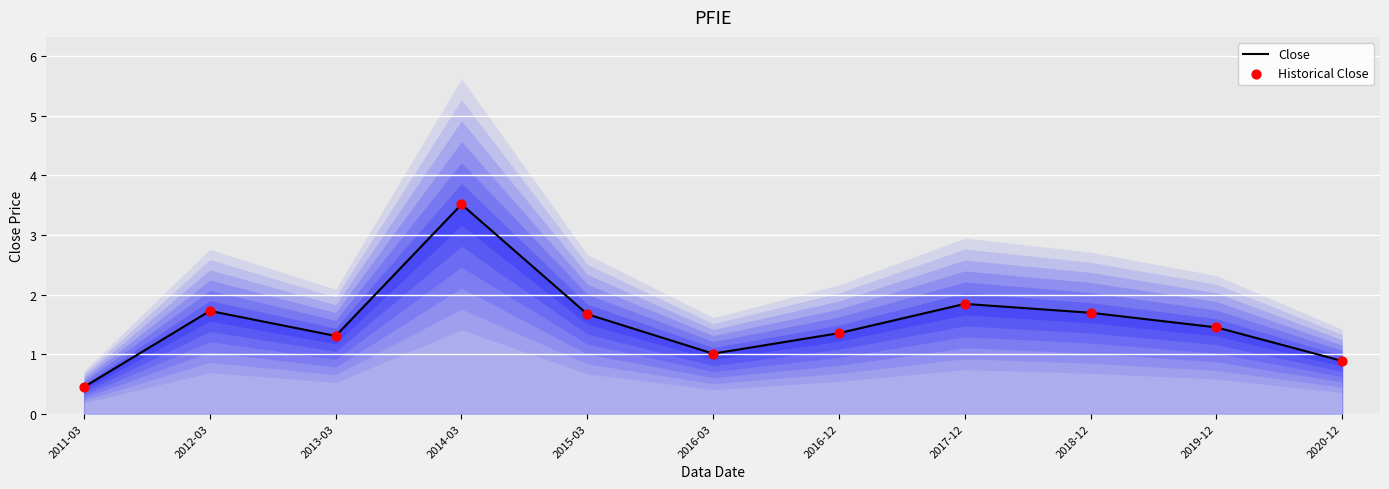

Which series contains the lowest Y value?

Close